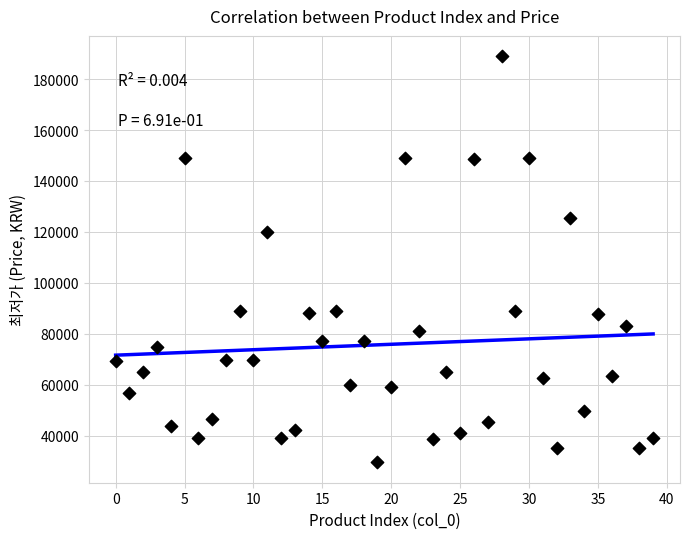

What is the range of Y values (max minus min)?

159500